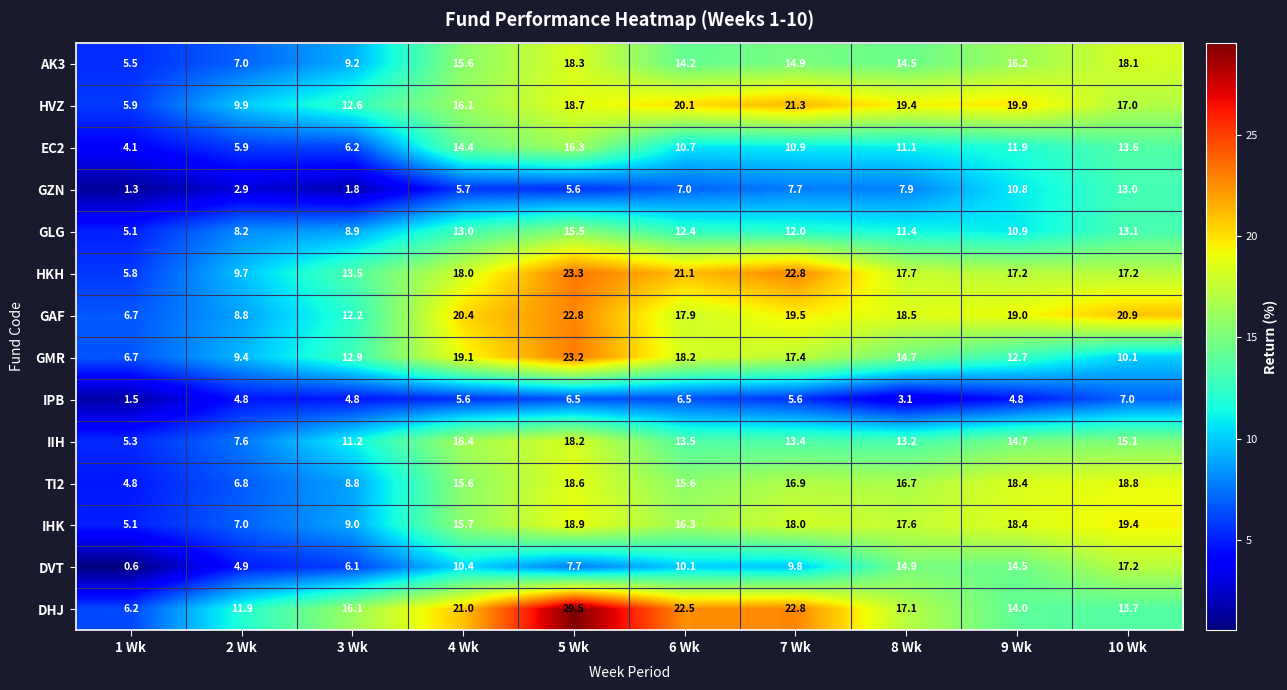

What is the spread (max minus min) of values at 9 Wk?

15.1